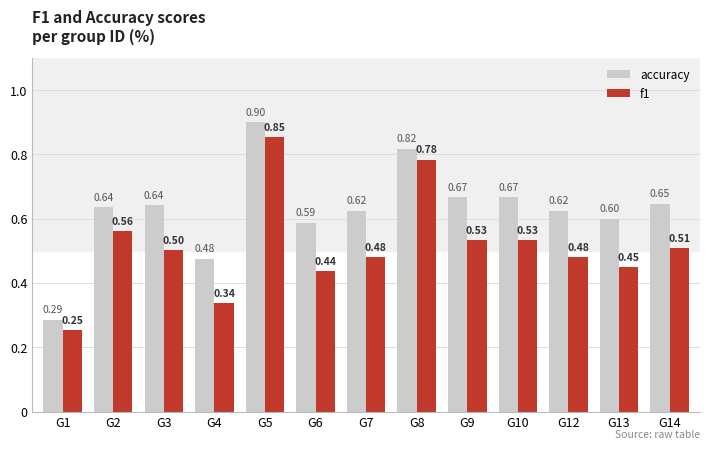

Which series changed the most between G1 and G3?

accuracy